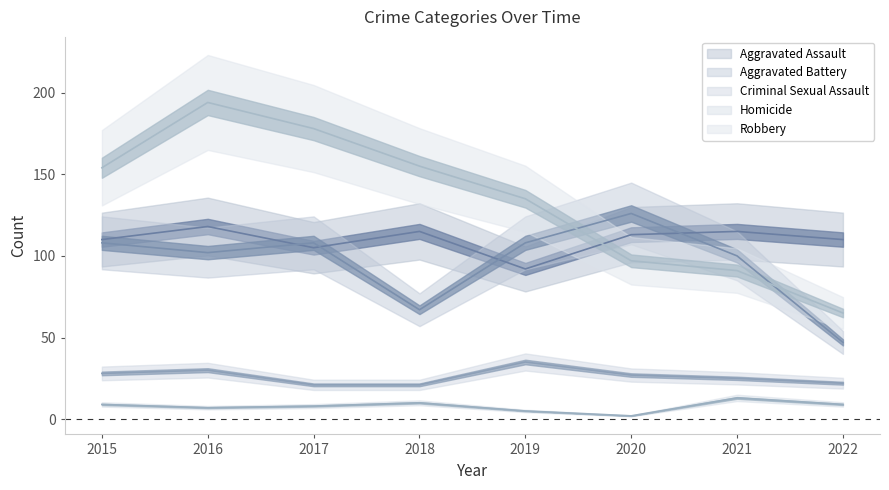

Is this an area chart (filled region under the line)?

No